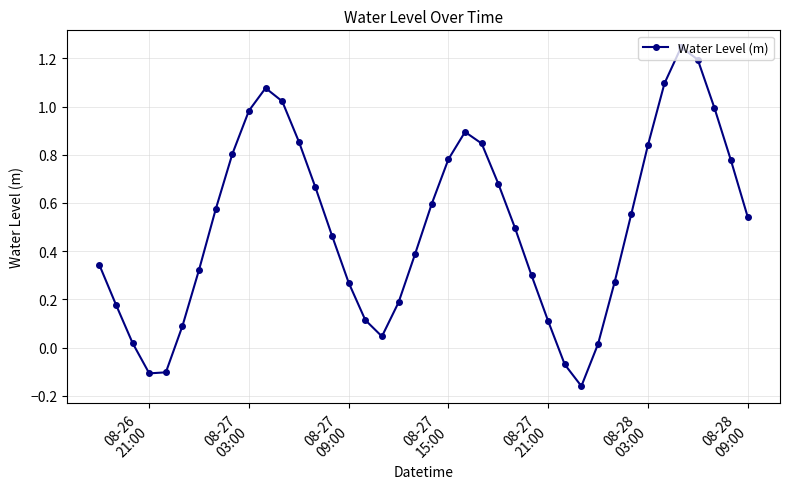

What is the difference between the second highest and second lowest values?

1.3